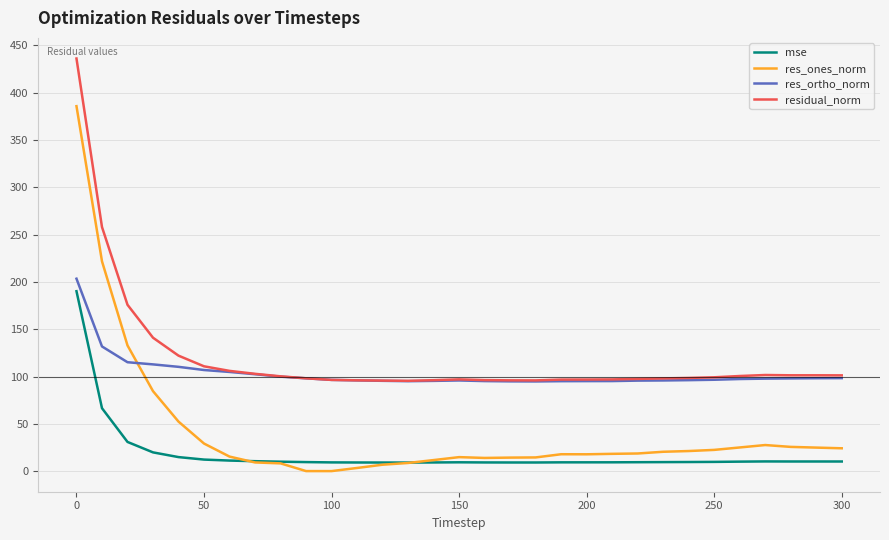

What is the maximum value for mse?

190.2